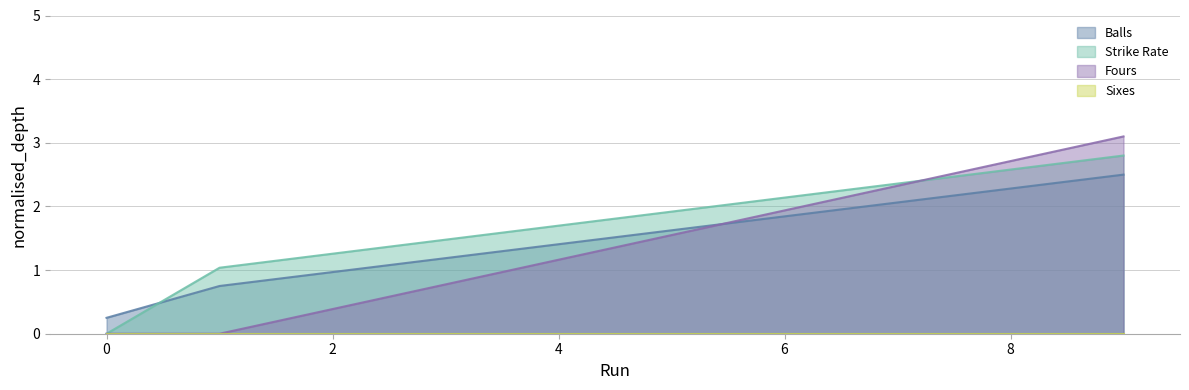

What is the sum of the Strike Rate values at 0 and 1?

1.0